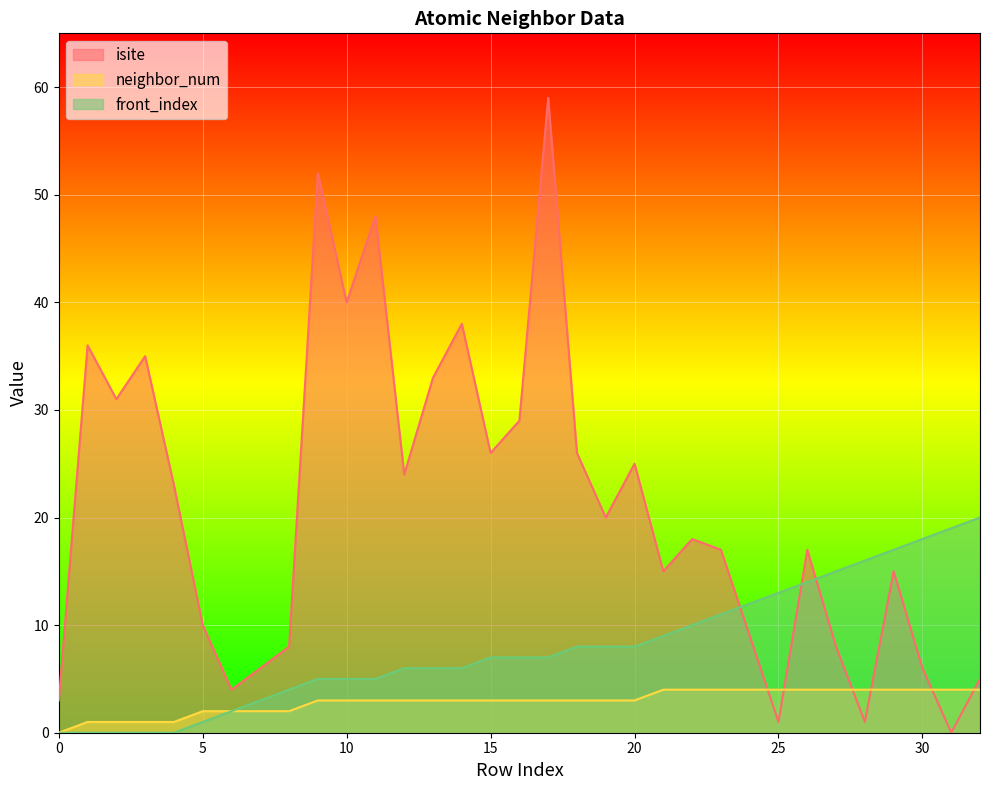

At which category is the sum across all series the highest?

17